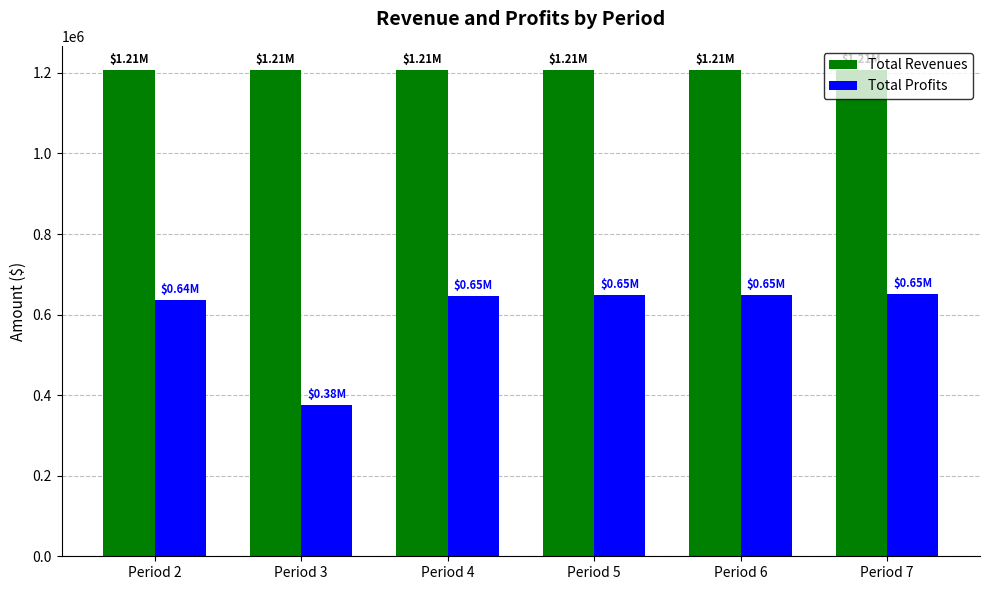

What is the sum of the Total Revenues values at Period 5 and Period 3?

2413515.7